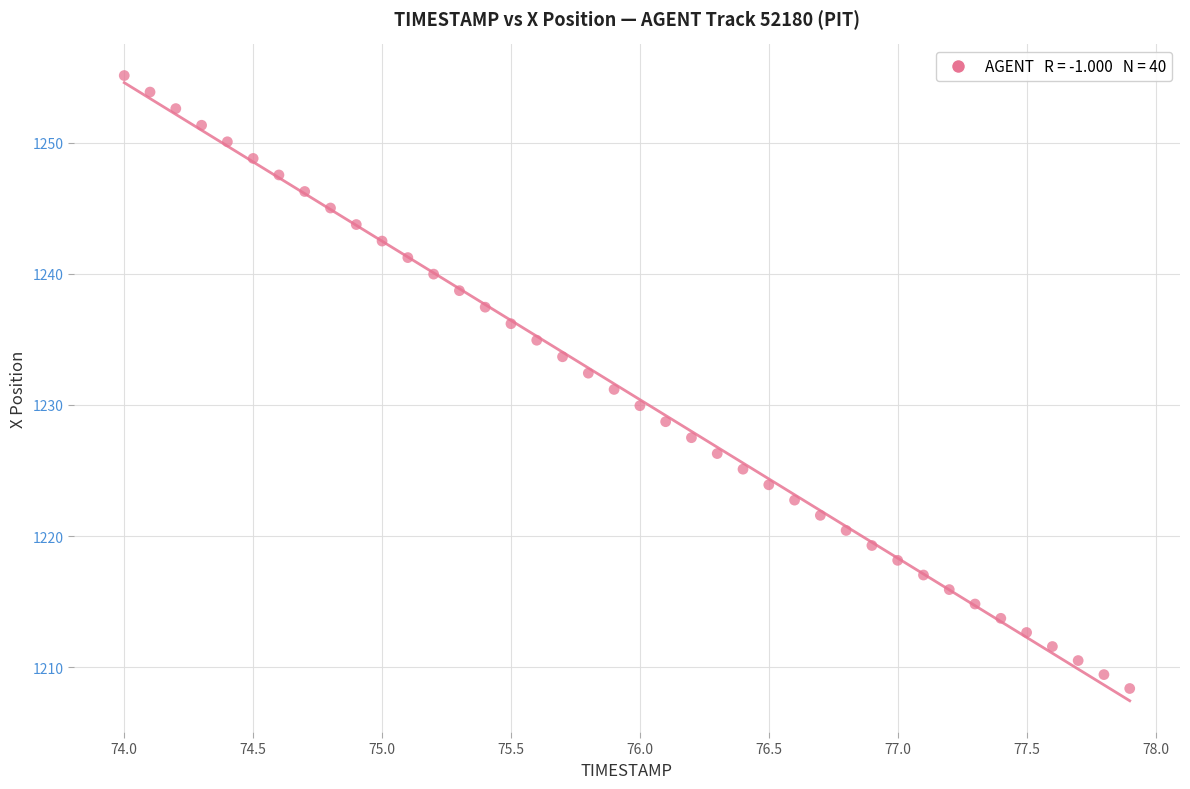

What is the range of X values (max minus min)?

3.9